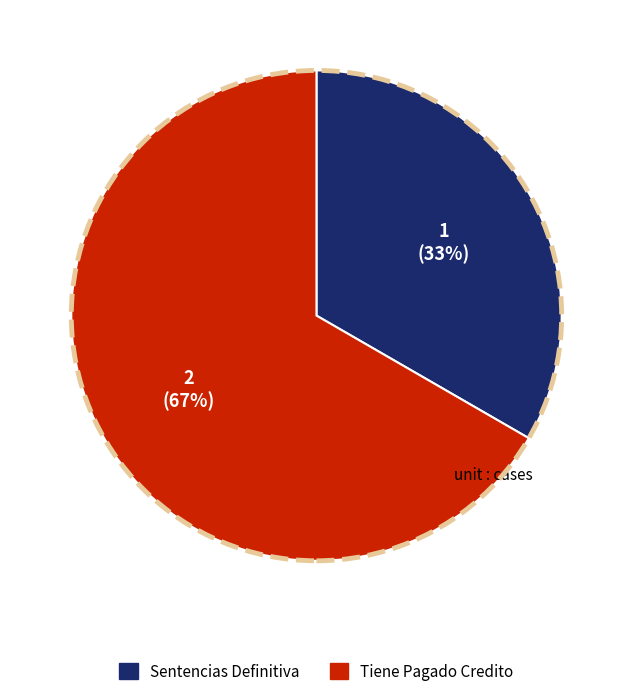

To the nearest percent, what is the average slice percentage?

50%